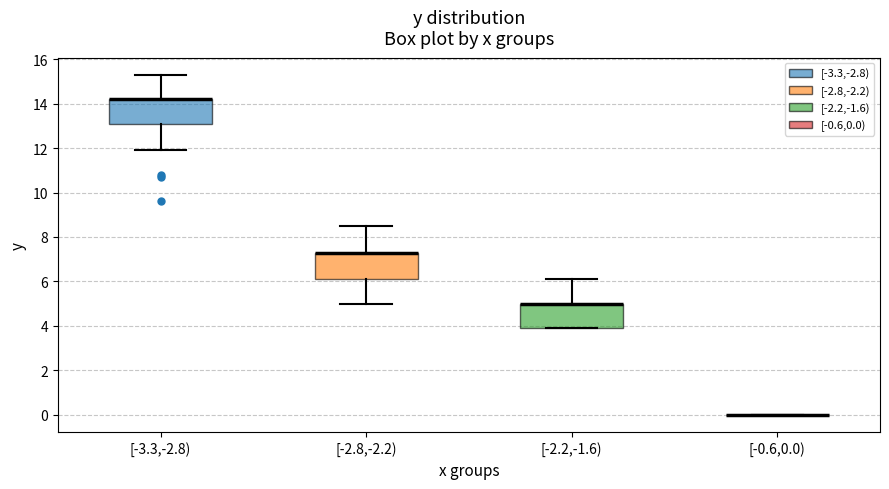

Reading left to right, transcribe this box plot: for each box, give where its median line is, the range the box spans, and where its two whiskers end, as read against the y-axis. The values are not printed on the chart, so give them approximately, as read against the axis.

[-3.3,-2.8): median 14.2 (drawn on the box's upper edge), box 13.2 to 14.2, whiskers 12.0 to 15.4
[-2.8,-2.2): median 7.4 (drawn on the box's upper edge), box 6.2 to 7.4, whiskers 5.0 to 8.6
[-2.2,-1.6): median 5.0 (drawn on the box's upper edge), box 4.0 to 5.0, whiskers 4.0 to 6.2
[-0.6,0.0): box collapsed to a line at 0.0, whiskers 0.0 to 0.0